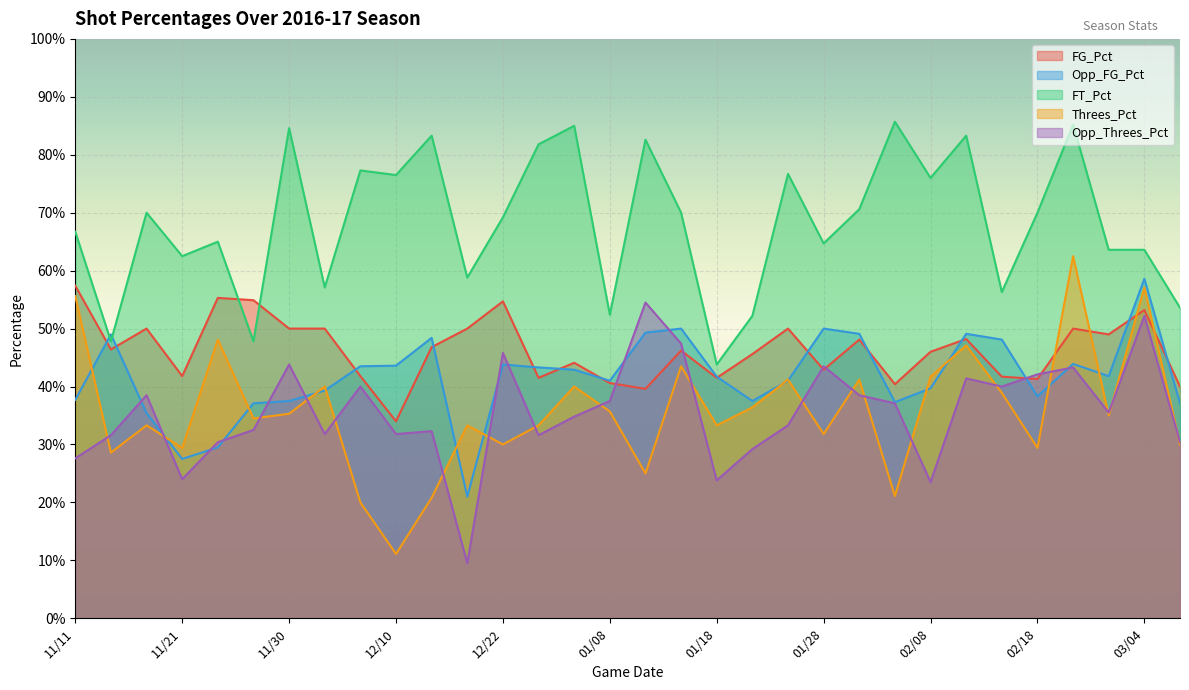

What are all the series names shown in the legend?

FG_Pct, Opp_FG_Pct, FT_Pct, Threes_Pct, Opp_Threes_Pct